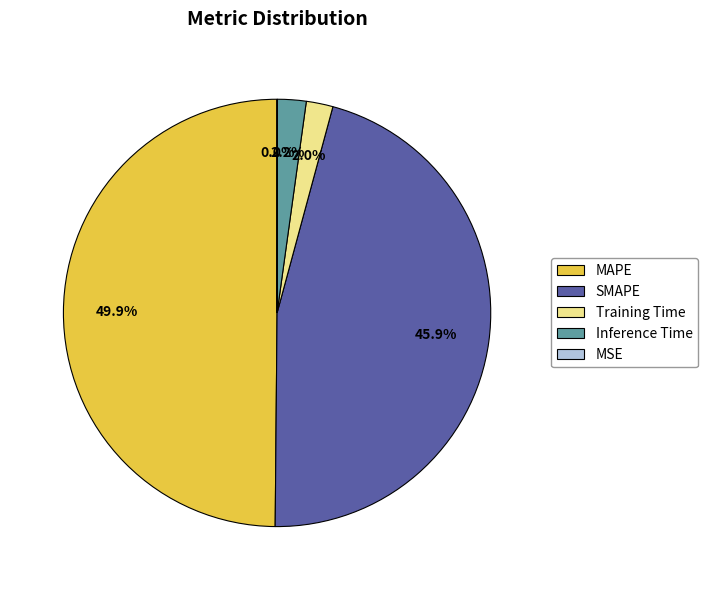

Does Inference Time represent more than half of the total?

No